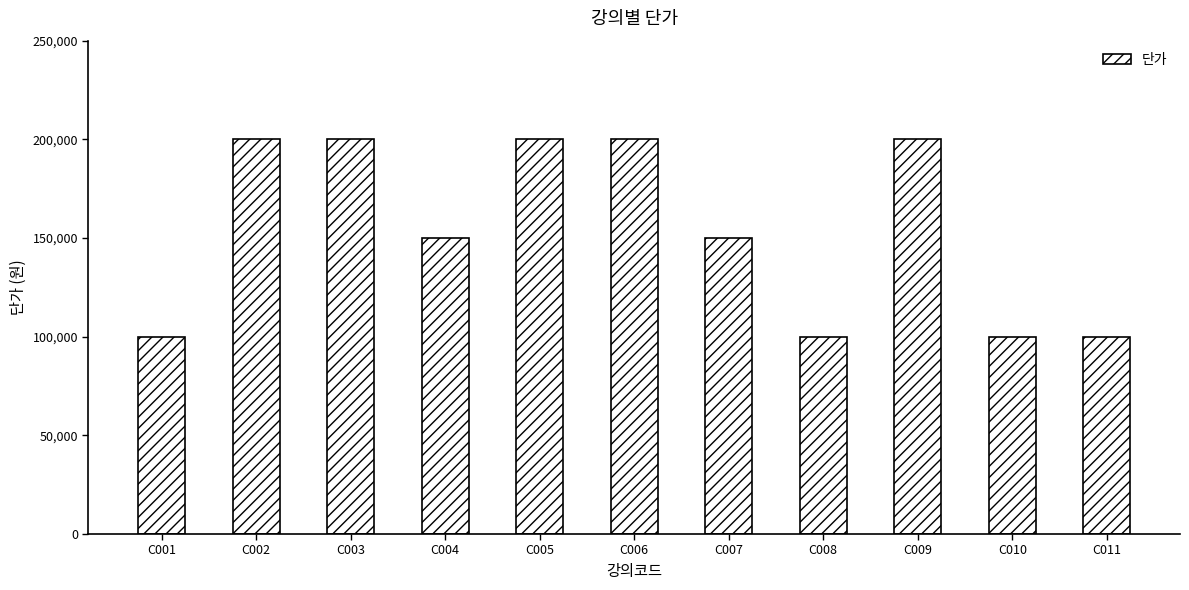

How many bars are there in total?

11